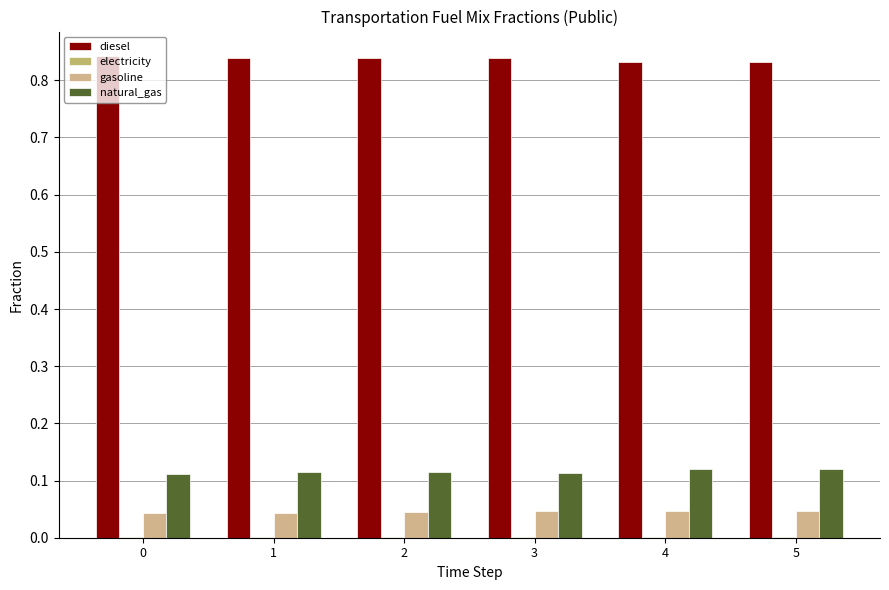

What is the value of the diesel bar at the 6th from the left?

0.8